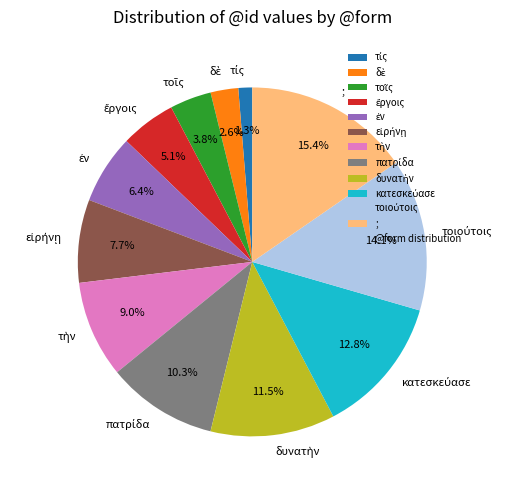

Which category has the biggest portion of the pie?

;